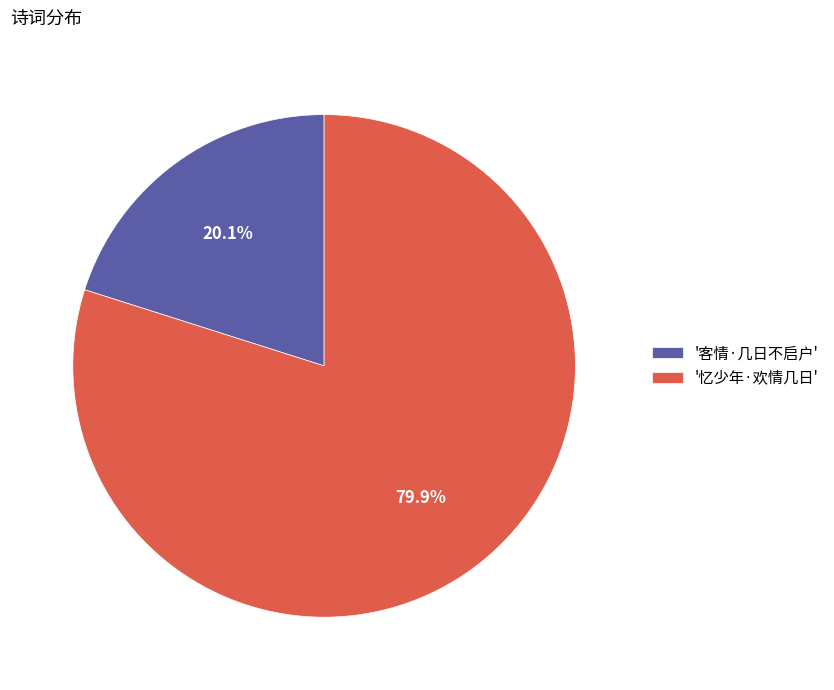

Approximately how many times larger is the value at '客情·几日不启户' compared to '忆少年·欢情几日'?

0.3